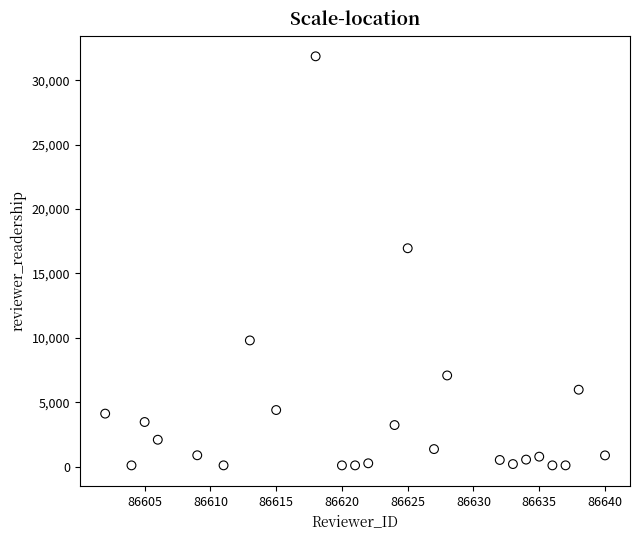

What is the range of Y values (max minus min)?

31759